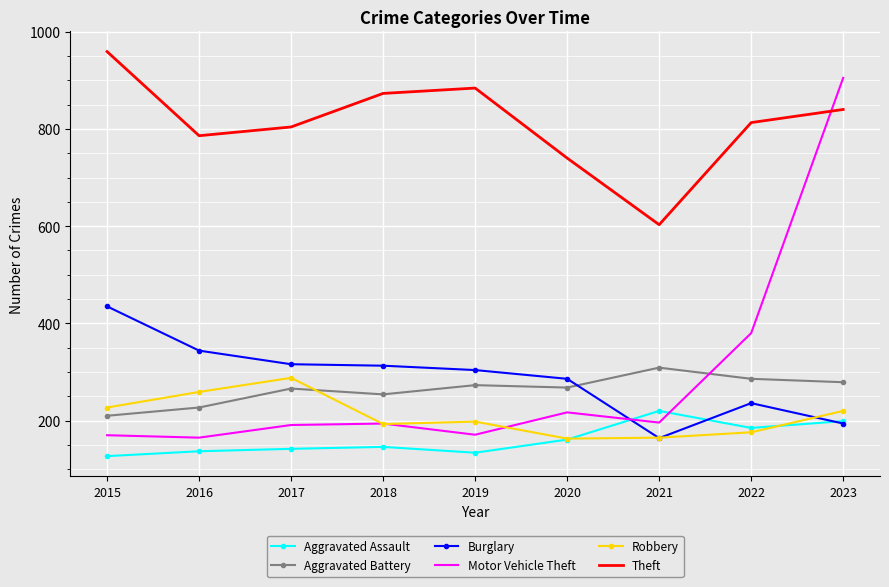

What is the approximate value of Aggravated Battery at 2022, to the nearest 5?

285